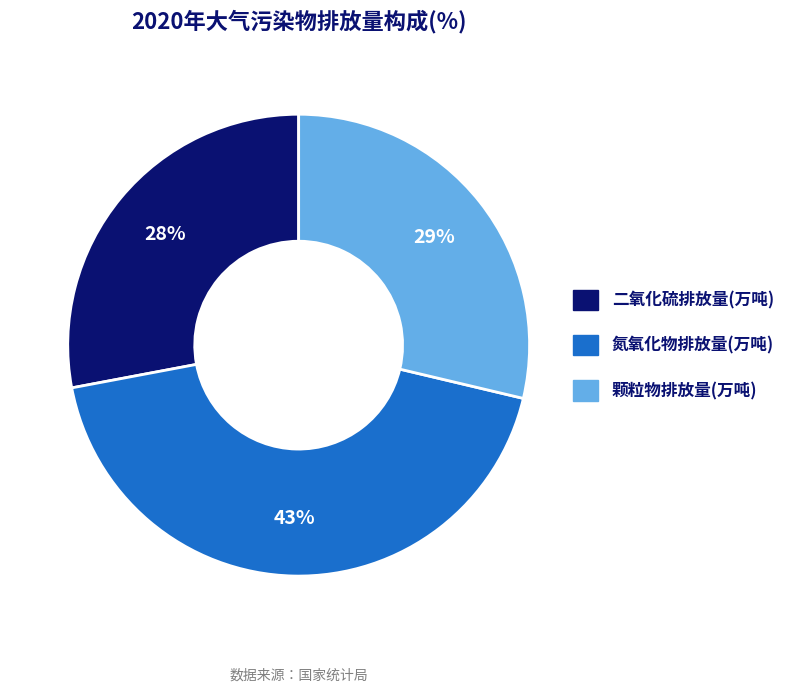

Count the number of slices in the pie.

3